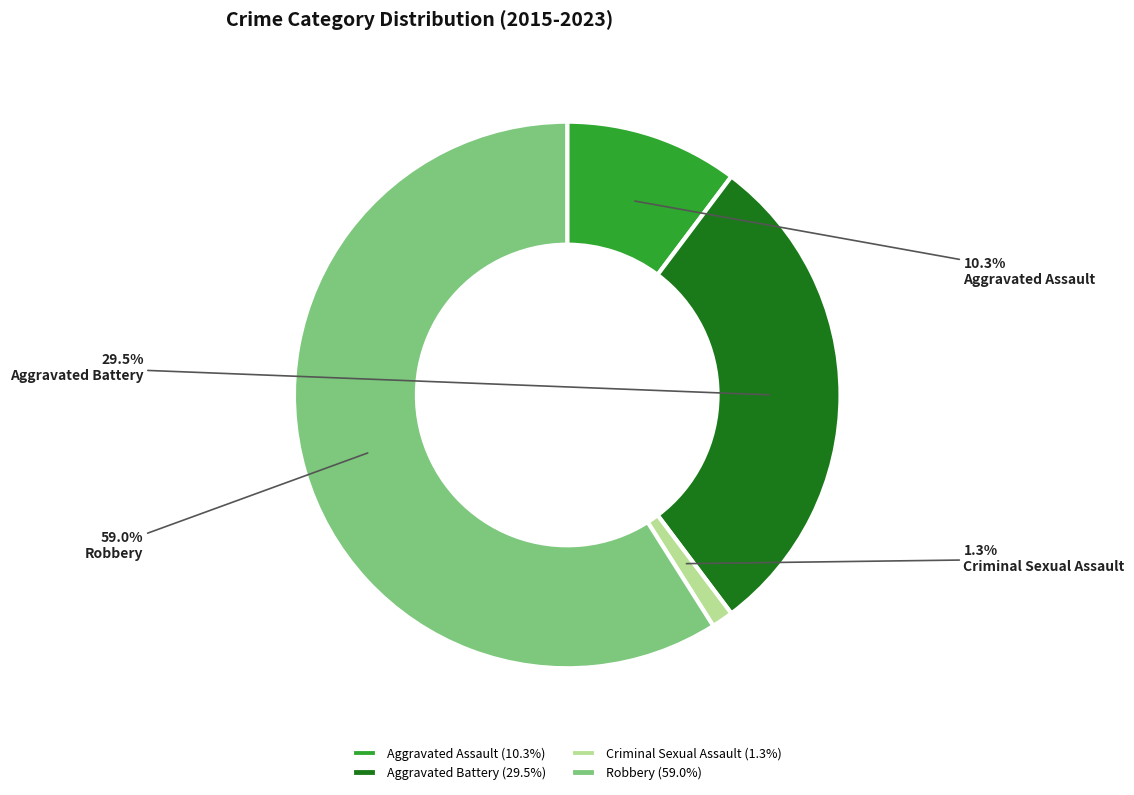

Is there a majority slice in this chart?

Yes